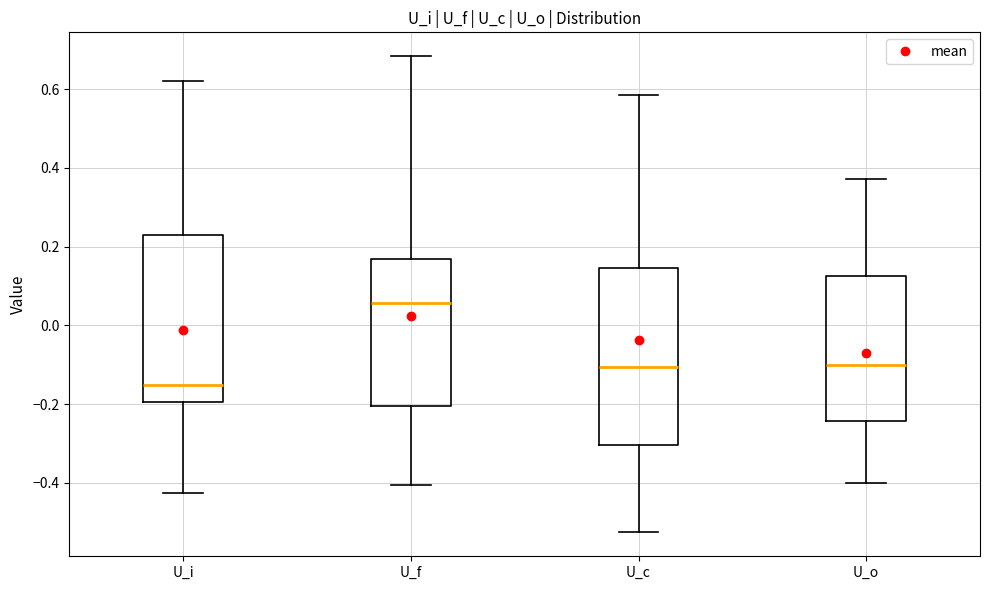

Which box has the highest median line?

U_f